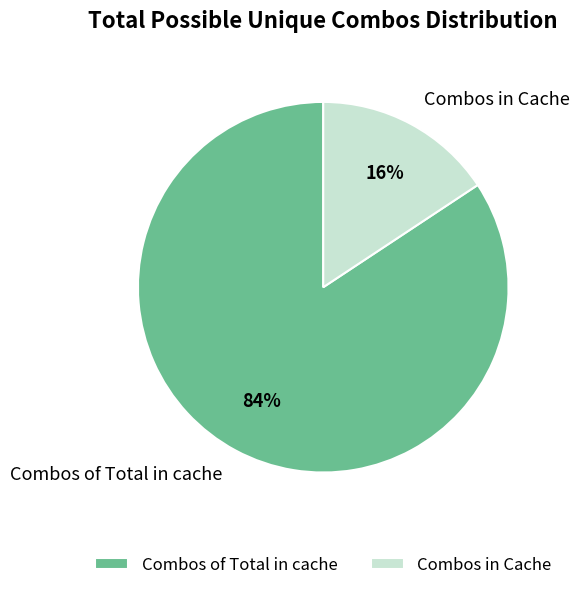

To the nearest percent, what is the average slice percentage?

50%